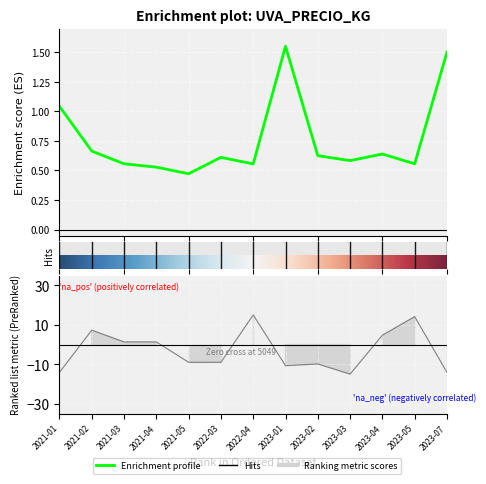

The value of Precio $/Kg at 2021-02 is 1.0. True or false?

False